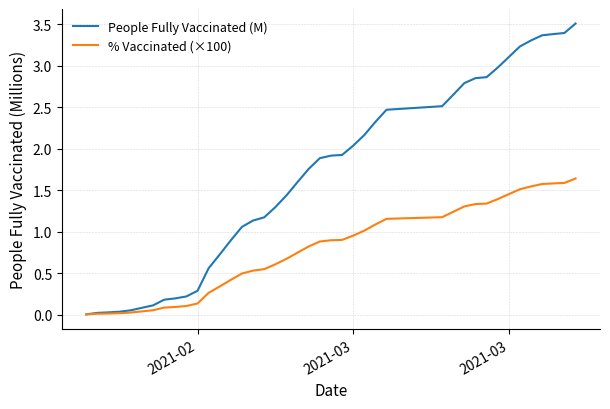

List the series in order of their overall mean, lowest first.

% Vaccinated (×100), People Fully Vaccinated (M)